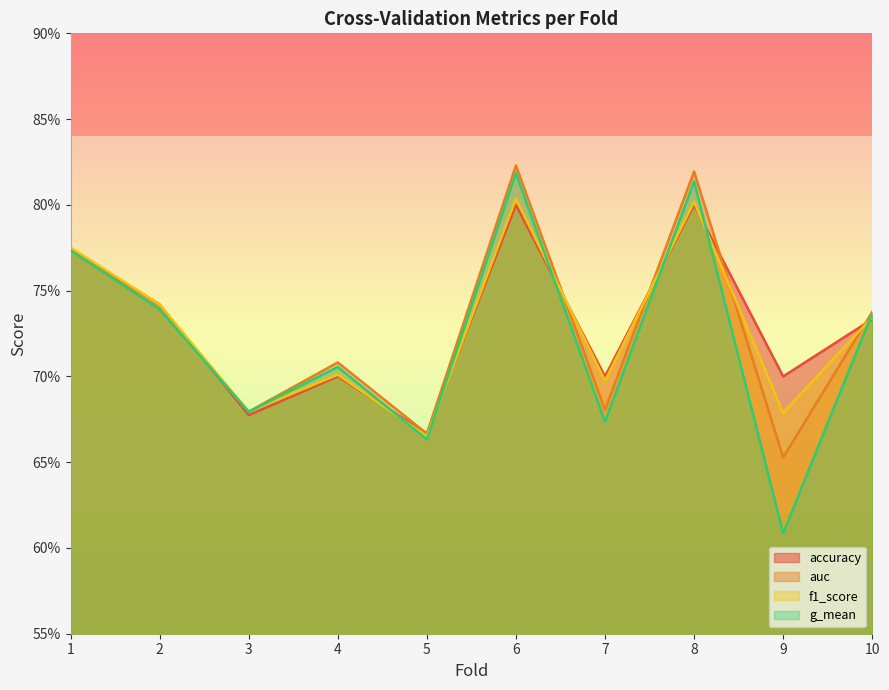

The f1_score series shows 1.1 at 10. True or false?

False